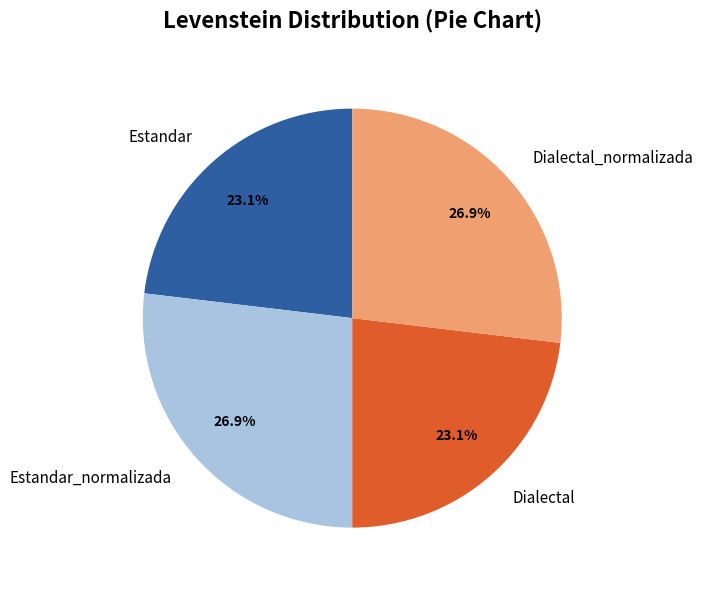

Is there a majority slice in this chart?

No